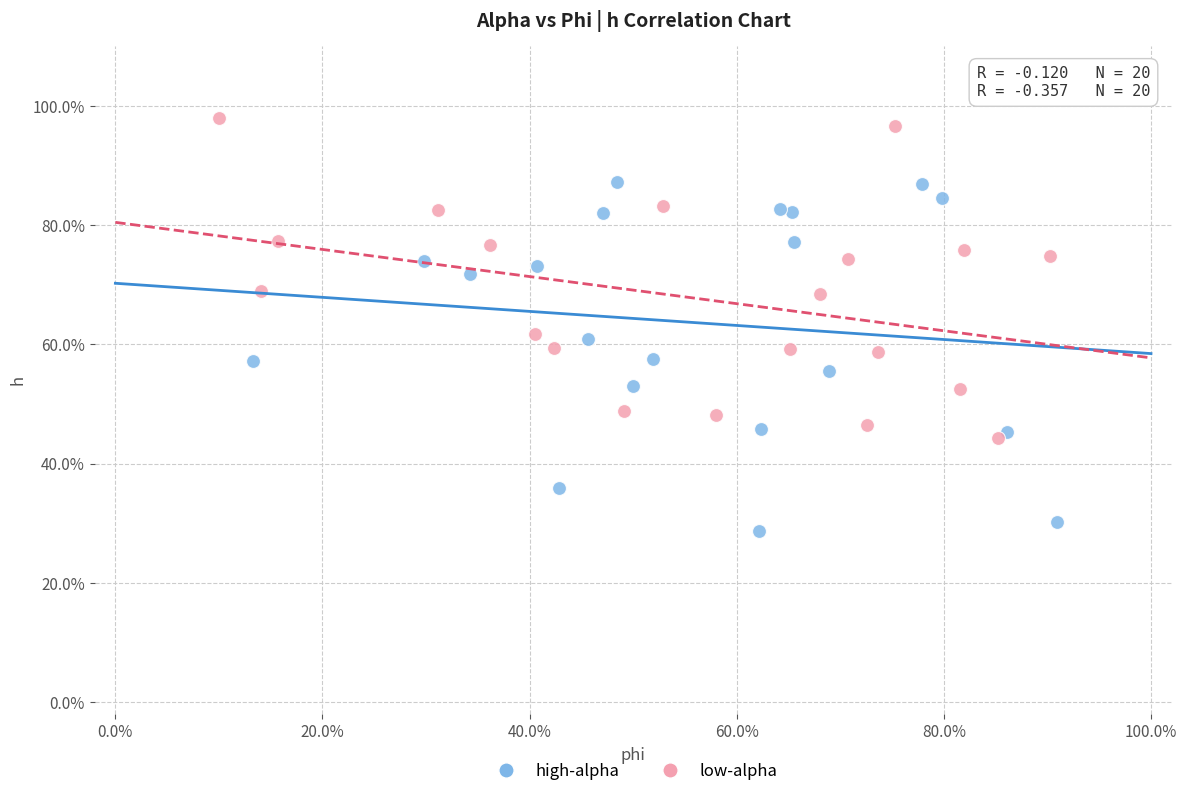

Which series contains the highest Y value?

low-alpha